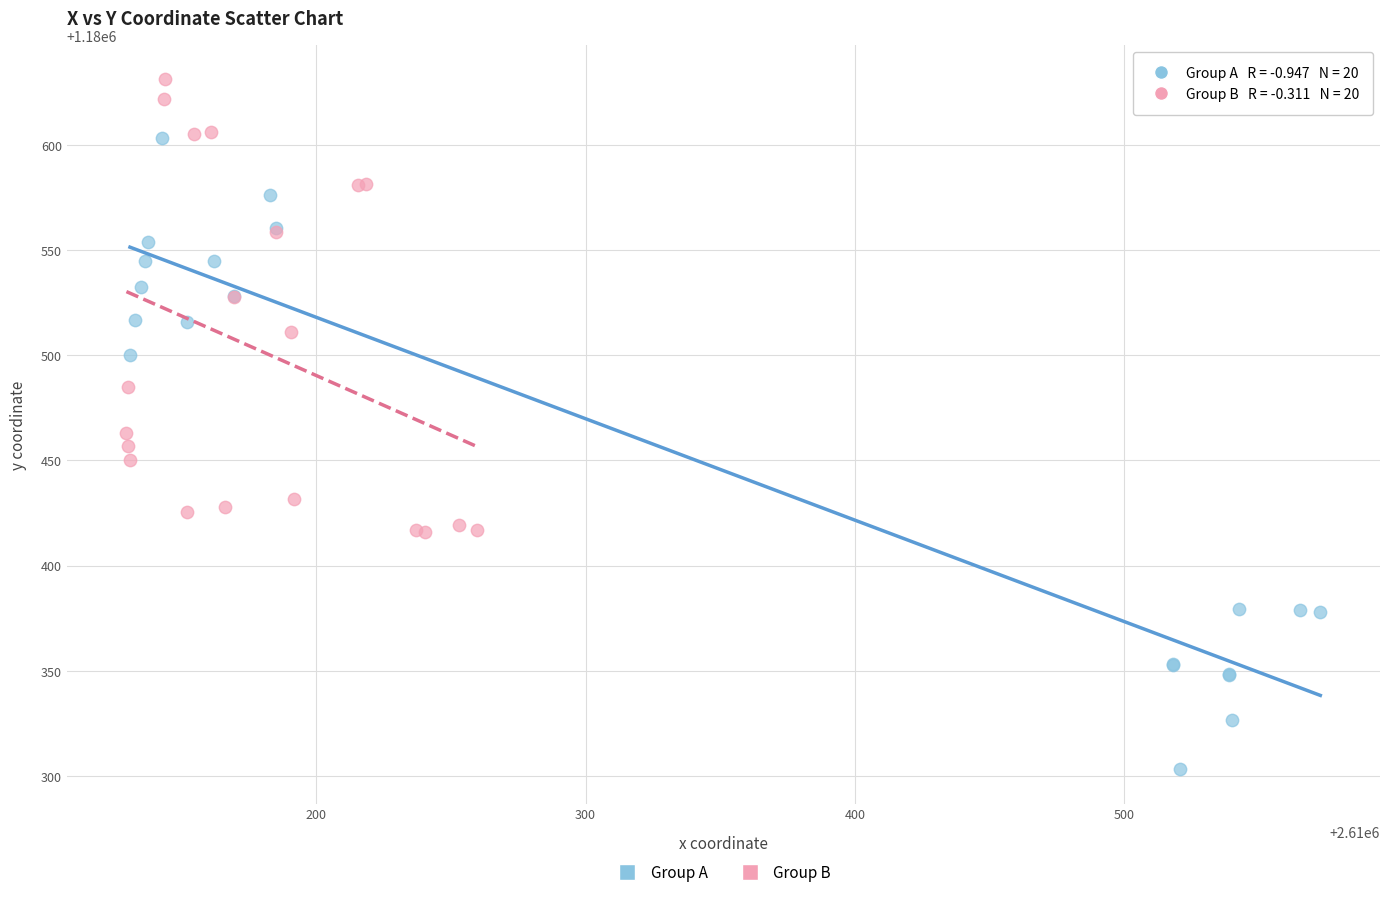

Which series has the largest Y range (max minus min)?

Group A